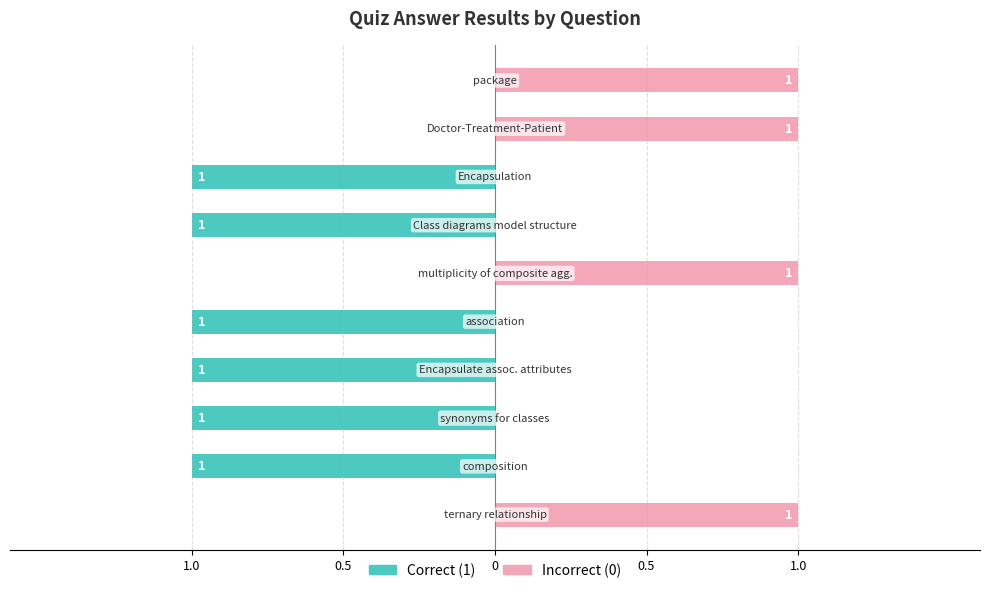

What is the smallest value displayed?

-1